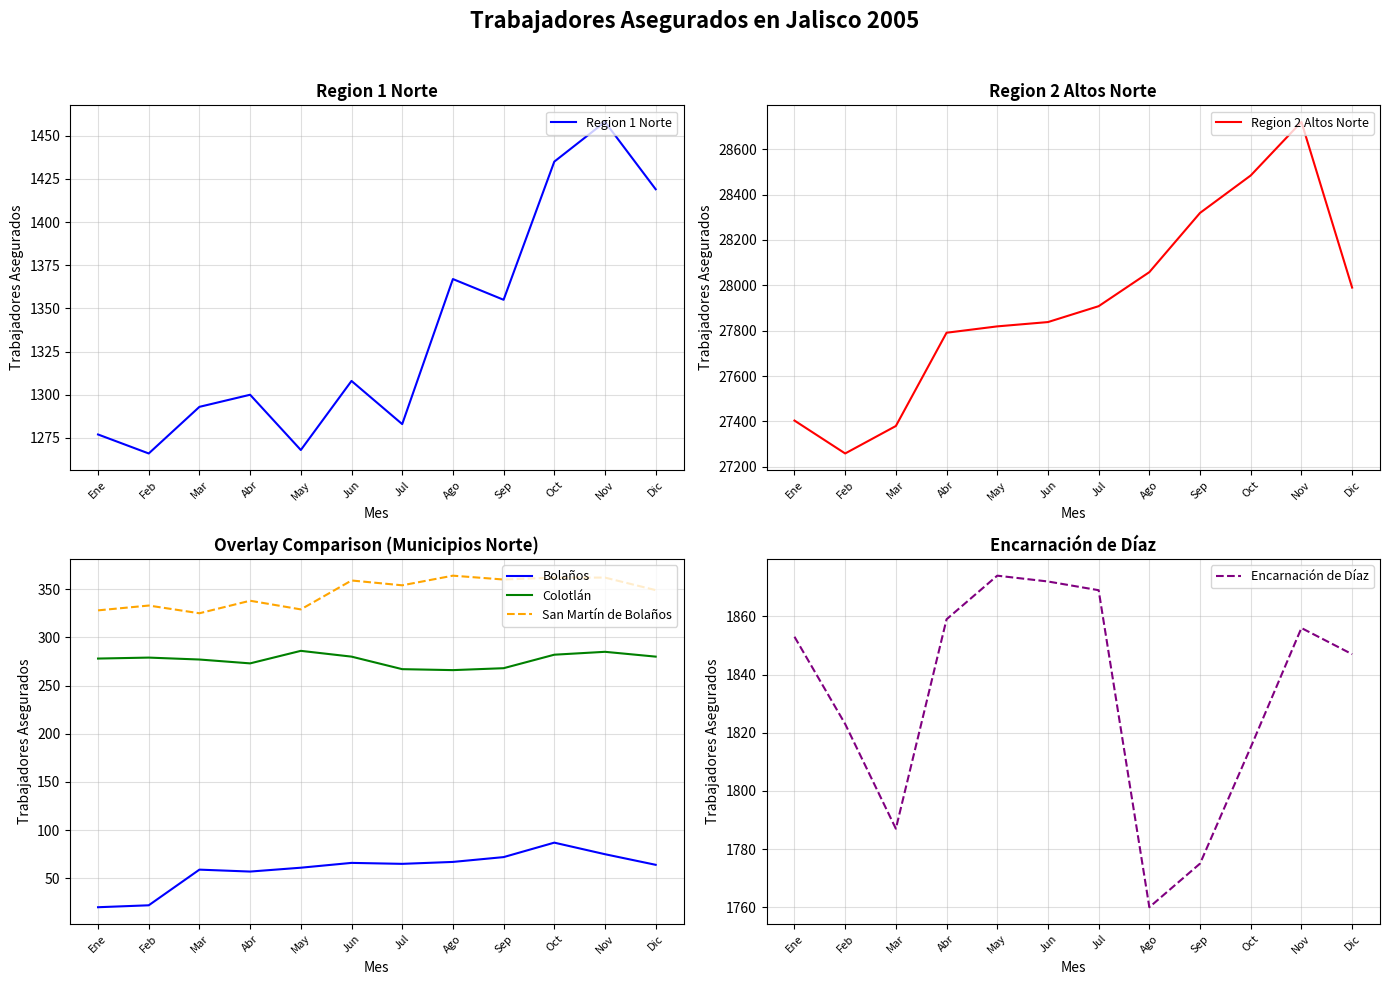

What is the label of the 6th point from the right?

Jul